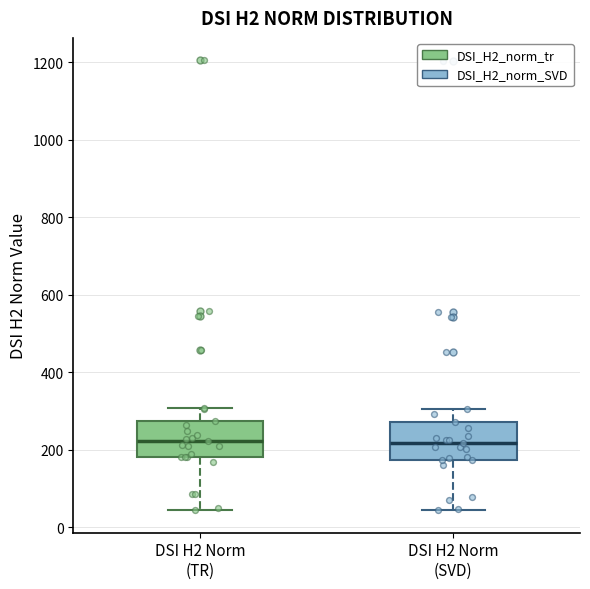

Where does the median line of the box for DSI H2 Norm (TR) sit on the y-axis? The values are not printed on the chart, so give them approximately, as read against the axis.

220